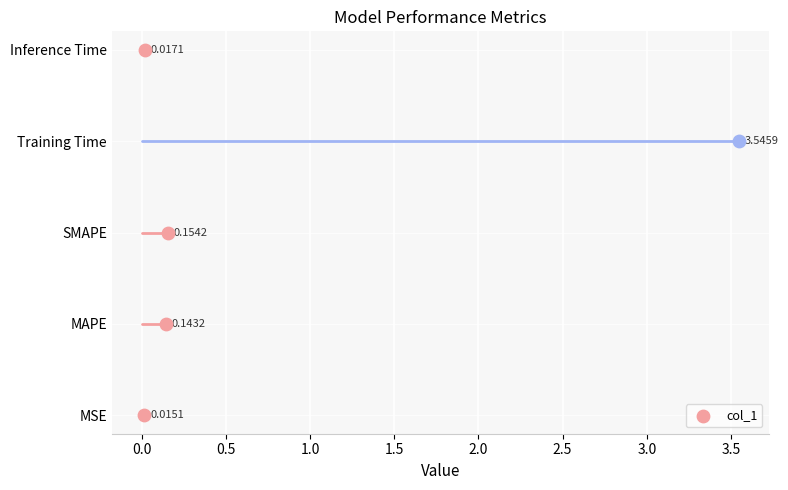

Which has a higher value, SMAPE or Inference Time?

SMAPE